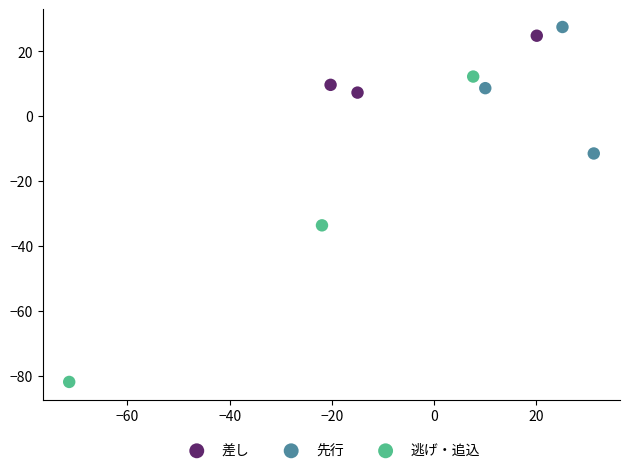

Which series reaches the minimum Y coordinate?

逃げ・追込